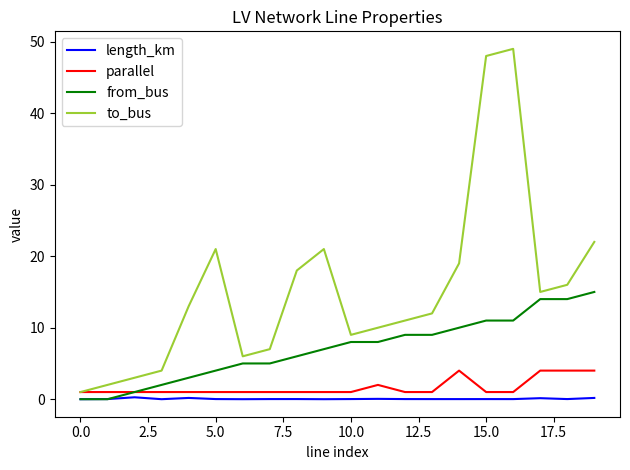

True or false: parallel has more than 1 interior local peaks.

True